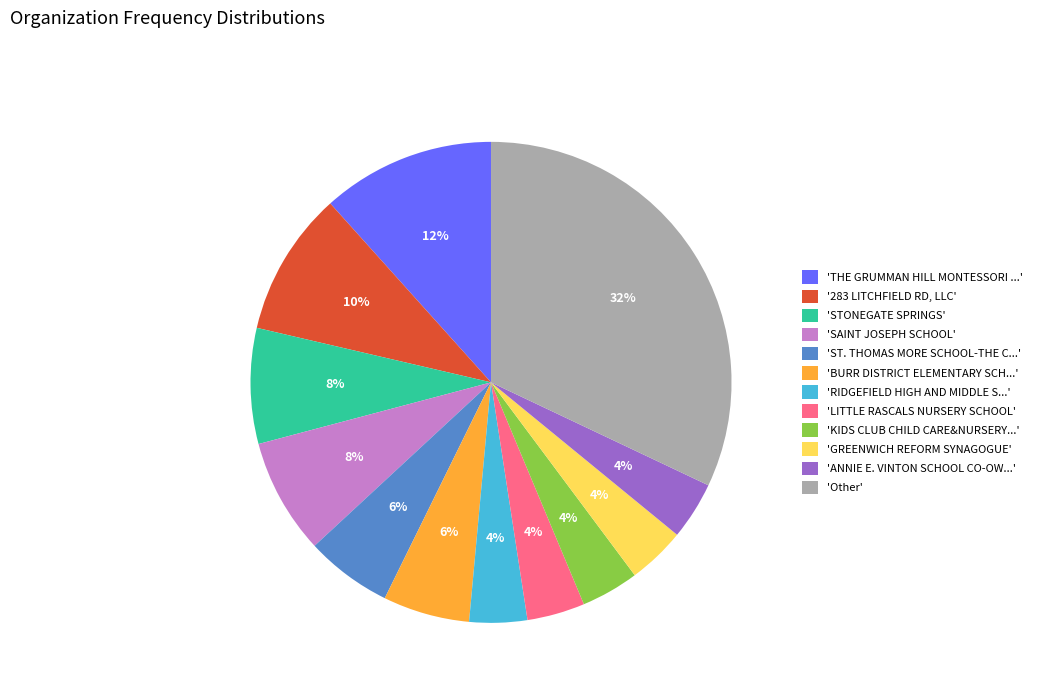

To the nearest percent, what portion does 'RIDGEFIELD HIGH AND MIDDLE S...' represent?

4%